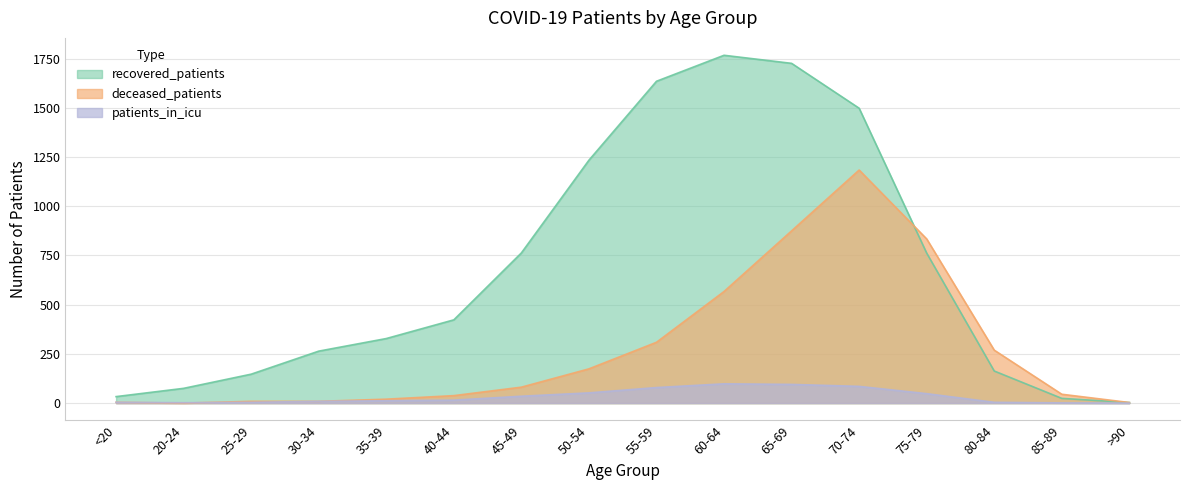

List the labels in order of patients_in_icu value, largest first.

60-64, 65-69, 70-74, 55-59, 50-54, 75-79, 45-49, 40-44, 35-39, 30-34, <20, 25-29, 80-84, 20-24, 85-89, >90